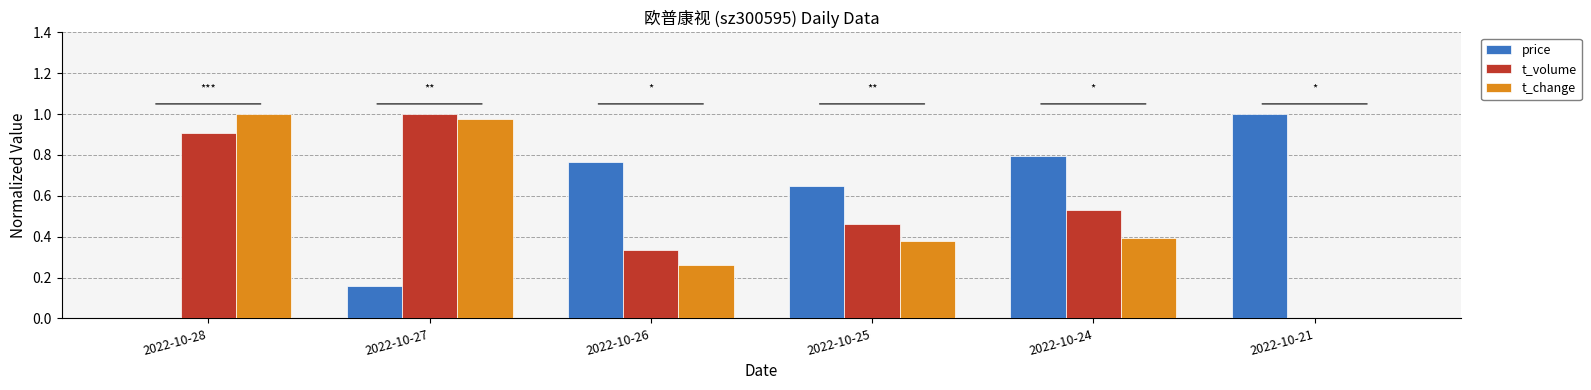

Which series changed the most between 2022-10-24 and 2022-10-21?

t_volume